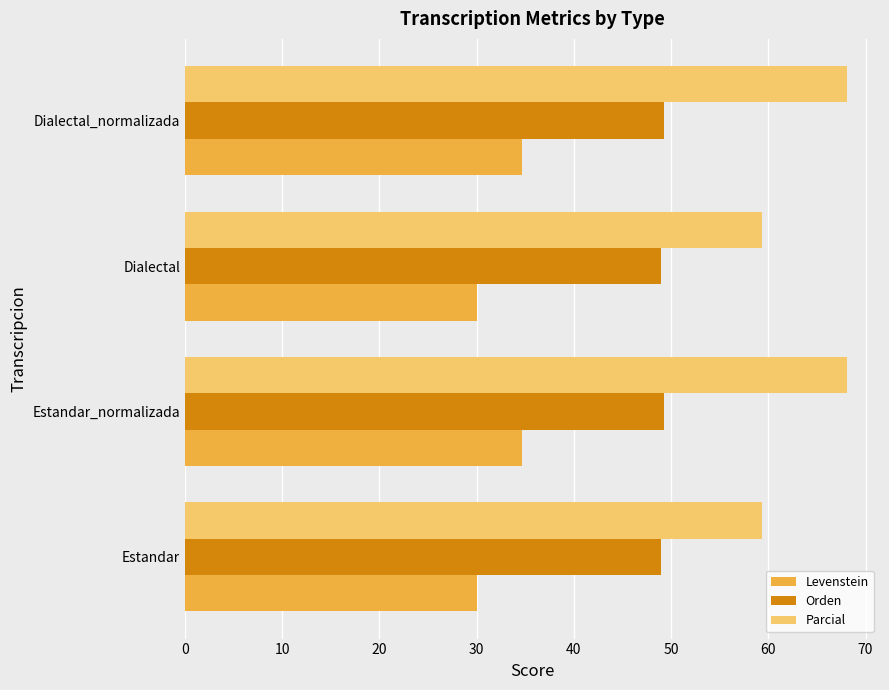

Rank the series by their maximum value, from lowest to highest.

Levenstein, Orden, Parcial